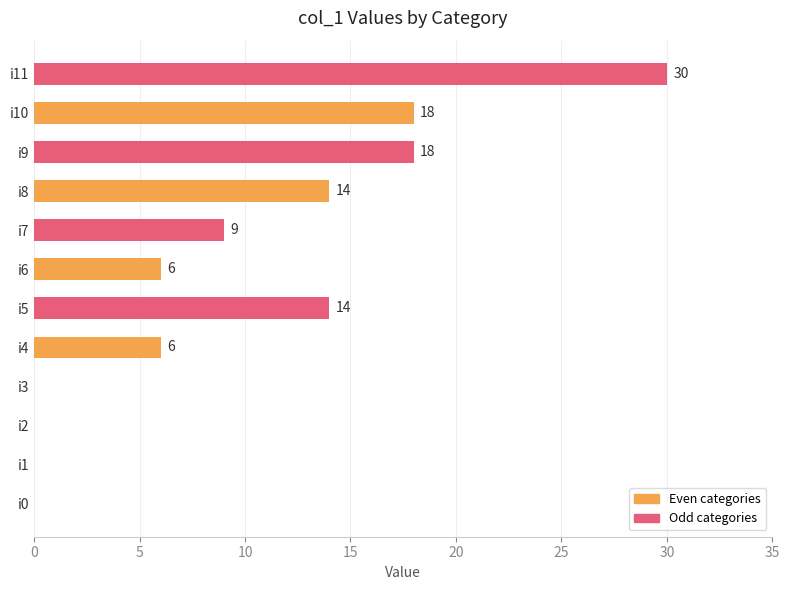

Which has a higher value, i6 or i11?

i11